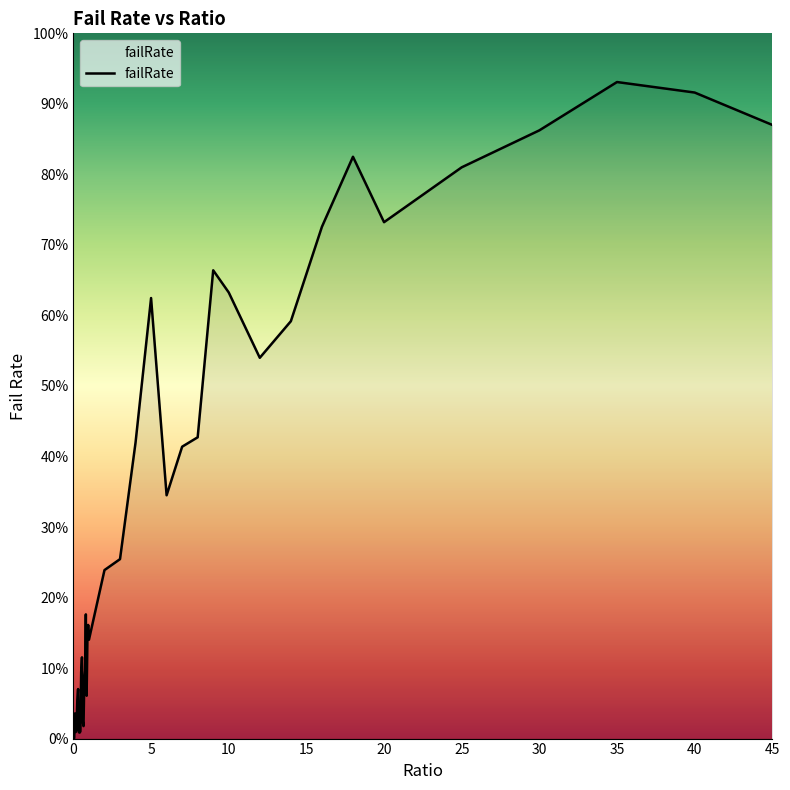

Is this an area chart (filled region under the line)?

Yes